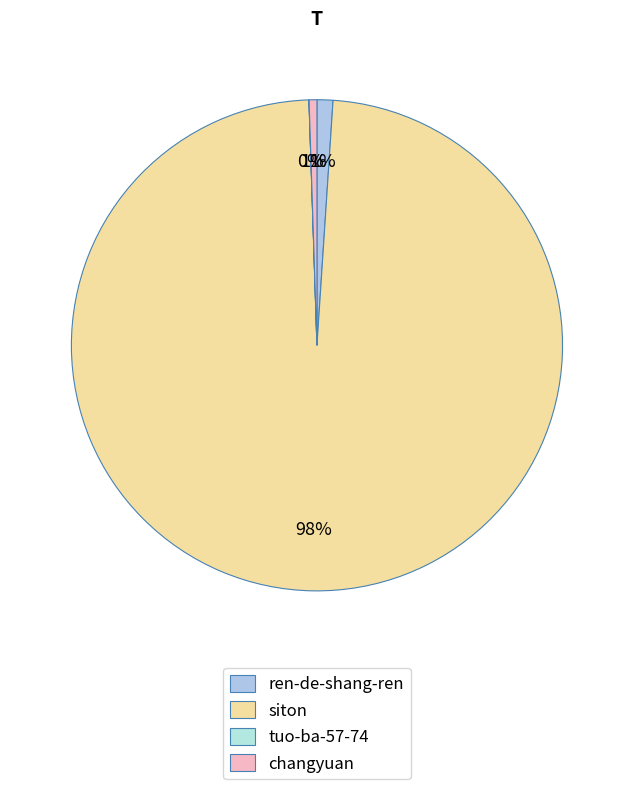

What percentage do changyuan and ren-de-shang-ren together represent?

1.6%